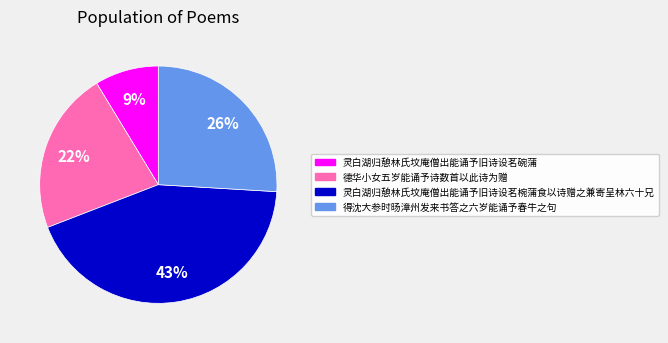

To the nearest percent, what is the difference between the 德华小女五岁能诵予诗数首以此诗为赠 and 灵白湖归憩林氏坟庵僧出能诵予旧诗设茗碗蒲 slice percentages?

13%